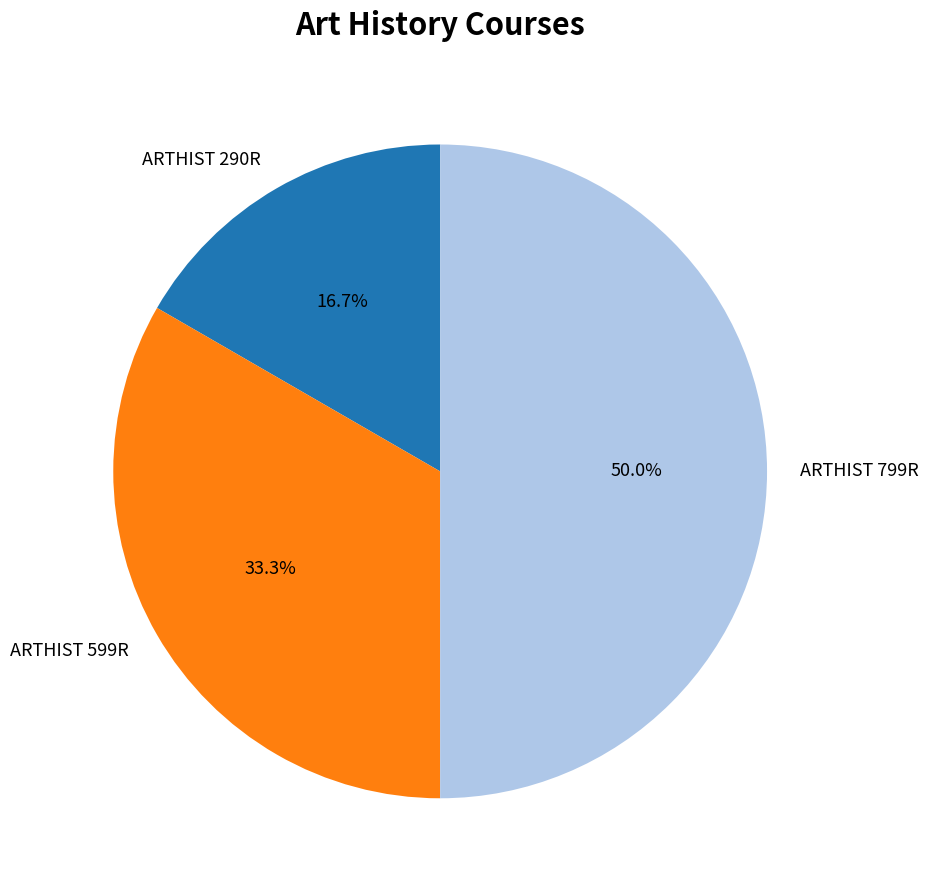

The ARTHIST 599R slice represents 42% of the pie. True or false?

False